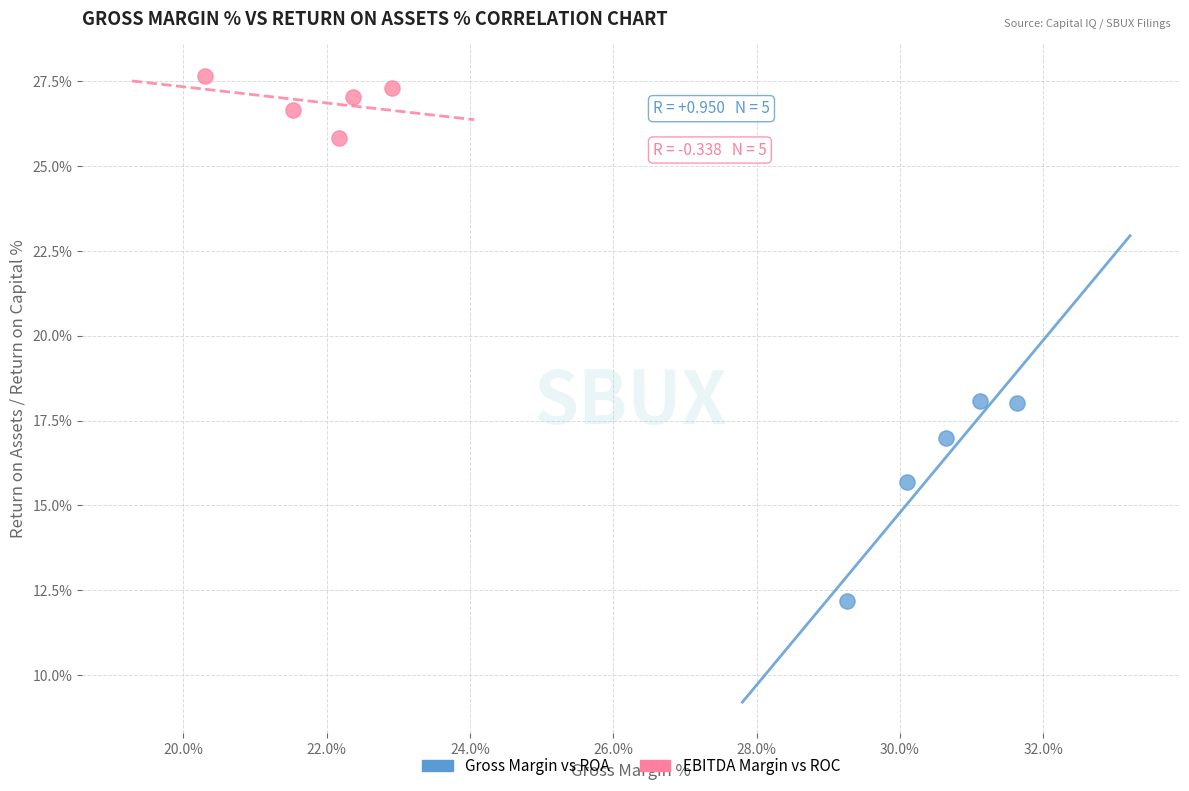

What are all the series names shown in the legend?

Gross Margin vs ROA, EBITDA Margin vs ROC